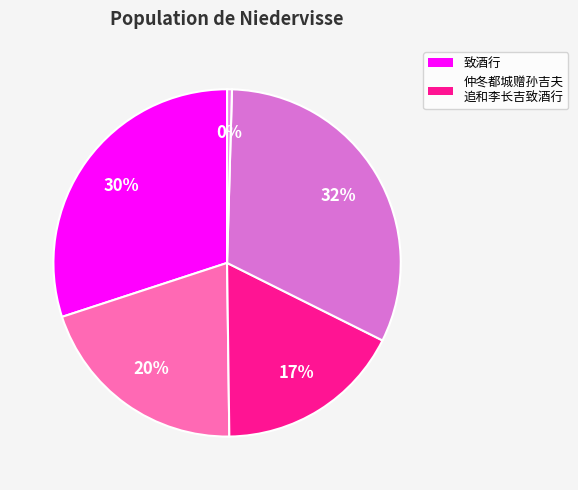

Count the number of slices in the pie.

5